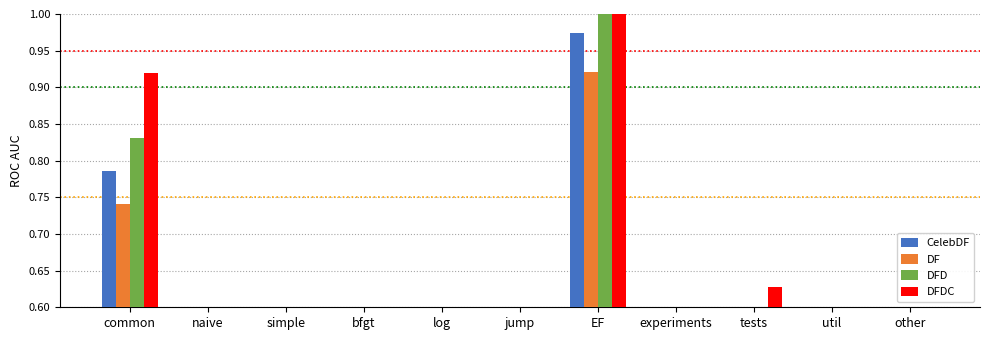

What is the difference between the DF values at naive and common?

0.1